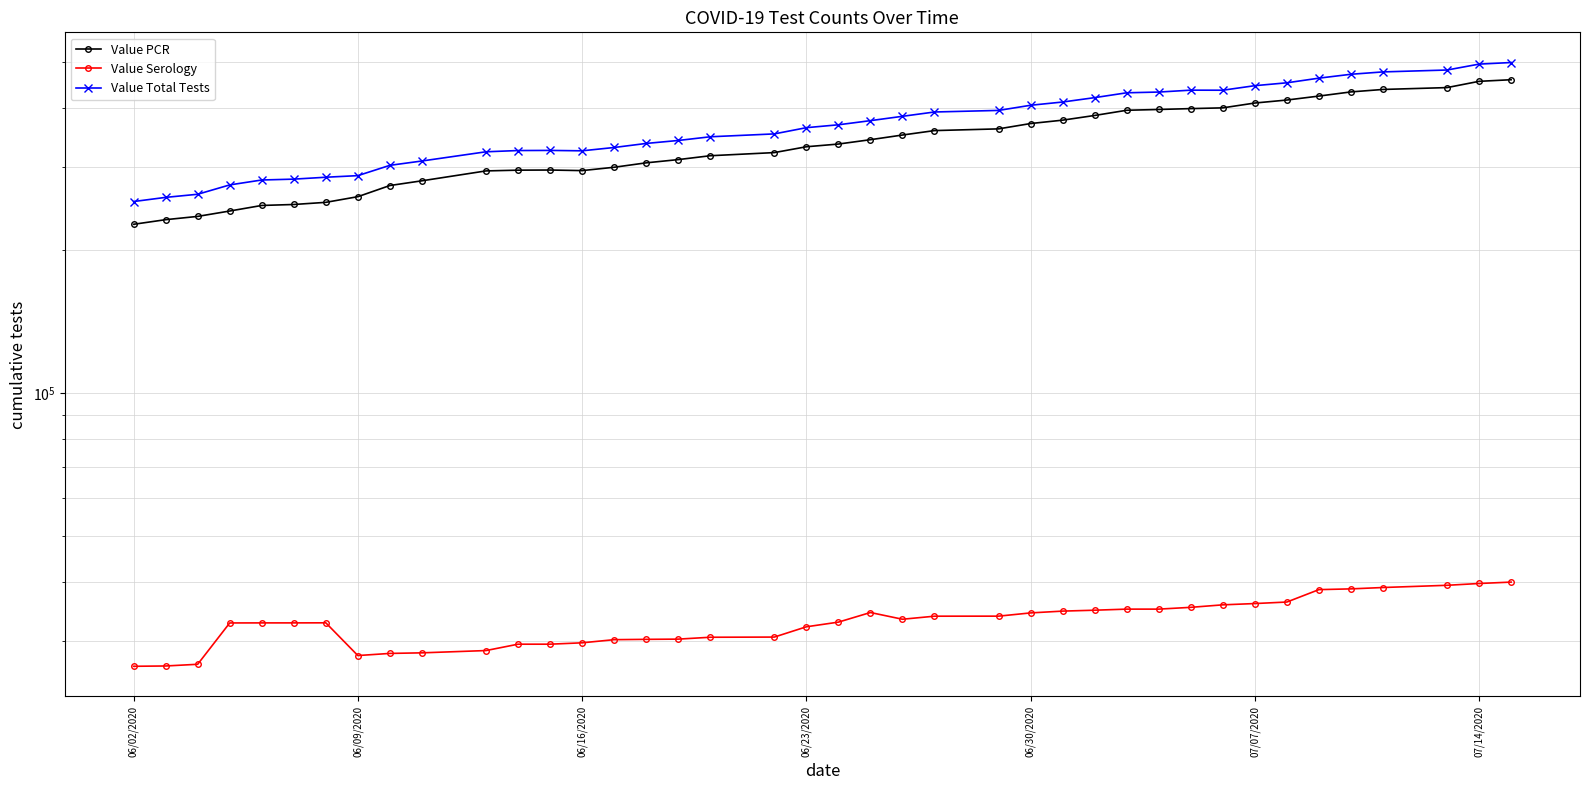

What is the value of the Value Serology point at the 4th from the left?

32745